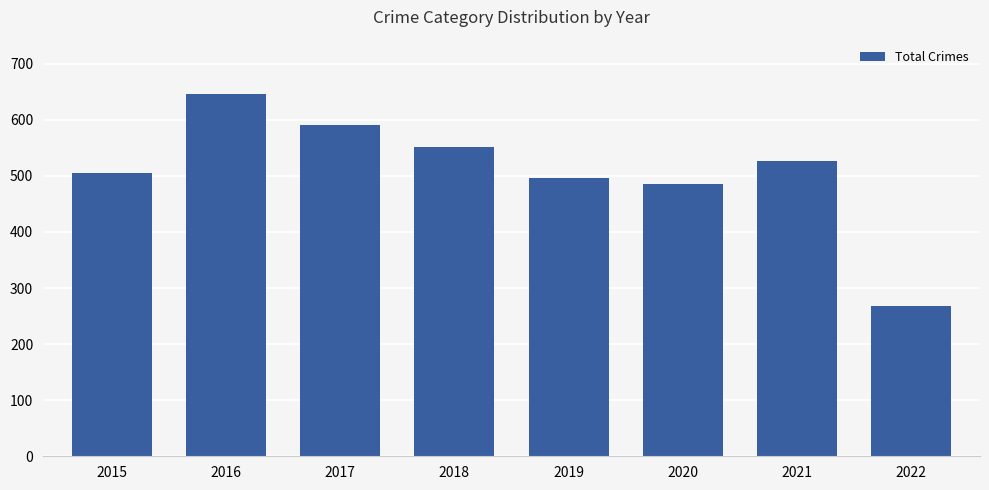

How many values are below 526?

4